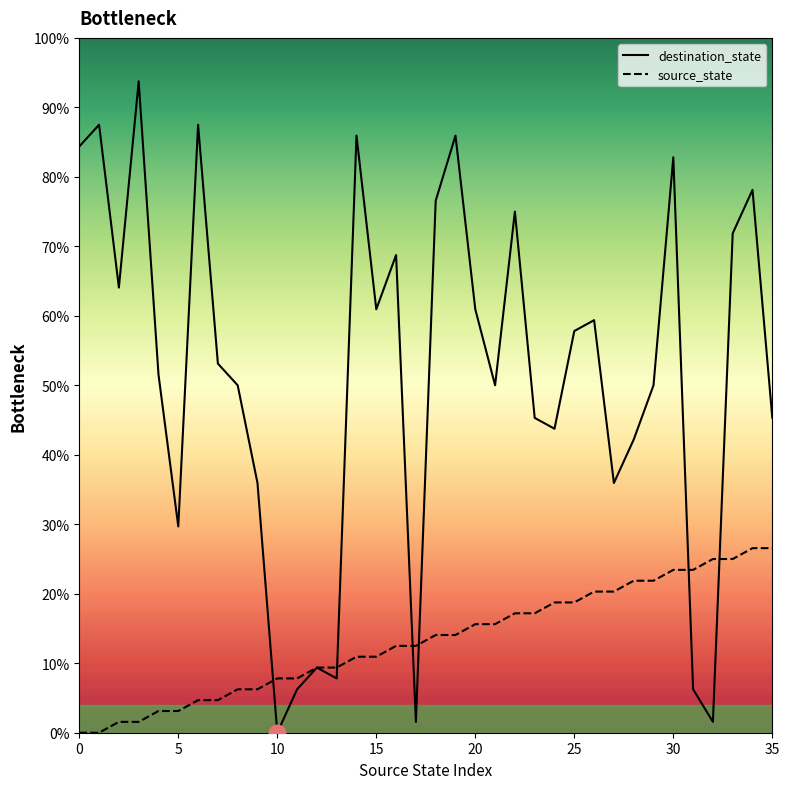

At which category is the sum across all series the highest?

30